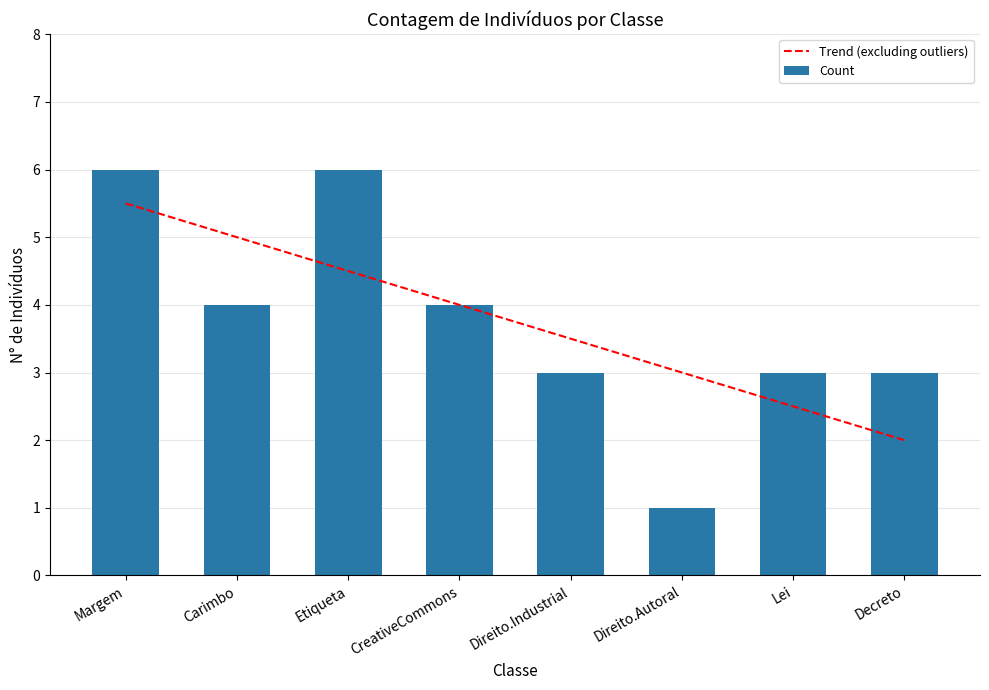

The value at Direito.Industrial is 2. True or false?

False